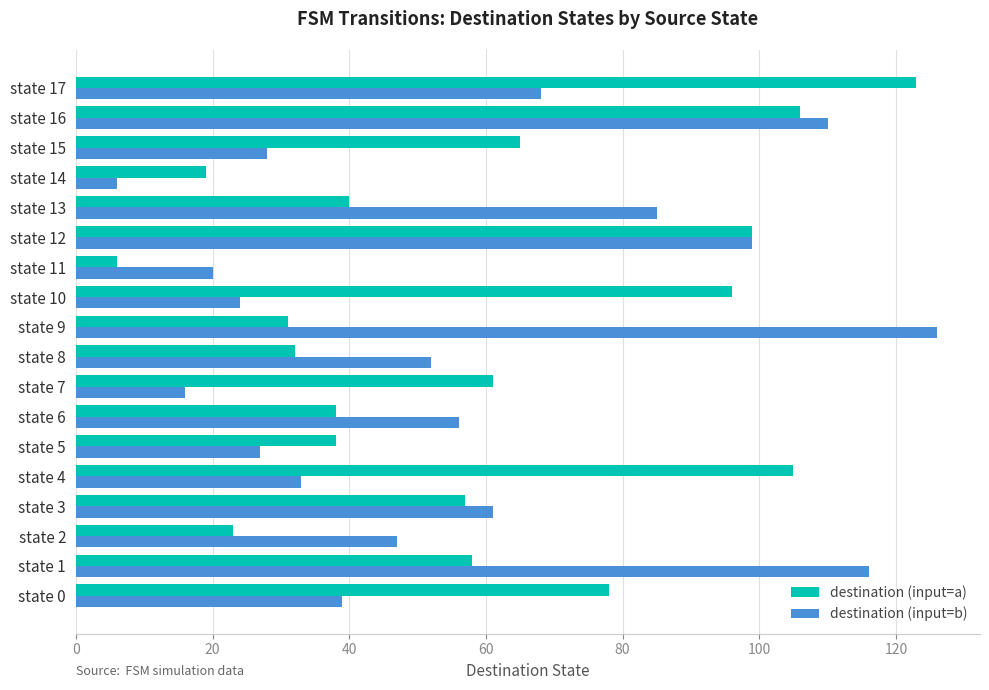

What is the difference between the highest and lowest values at state 10?

72